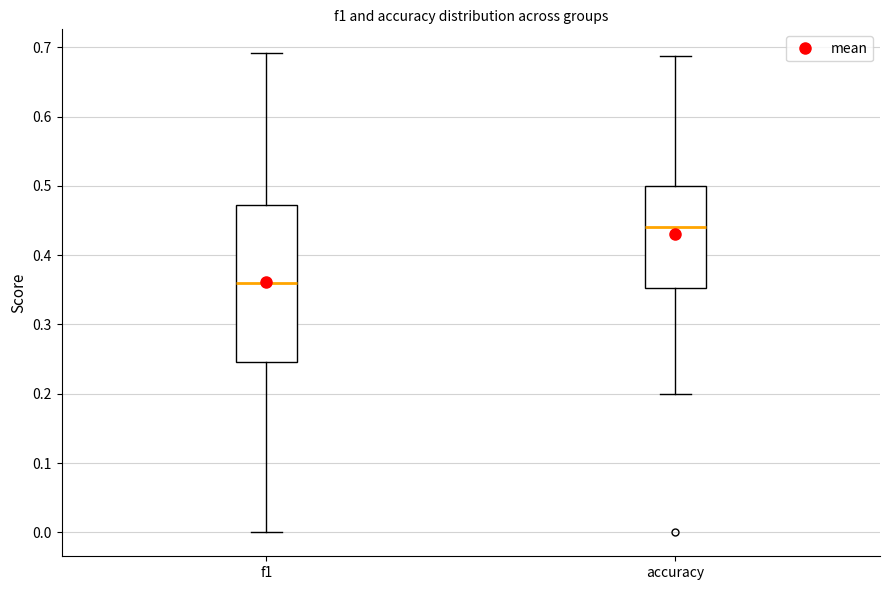

Reading left to right, read every box against the y-axis: the position of its median line, the range the box covers, and the ends of its whiskers. The values are not printed on the chart, so give them approximately, as read against the axis.

f1: median 0.36, box 0.25 to 0.47, whiskers 0.00 to 0.69
accuracy: median 0.44, box 0.35 to 0.50, whiskers 0.20 to 0.69